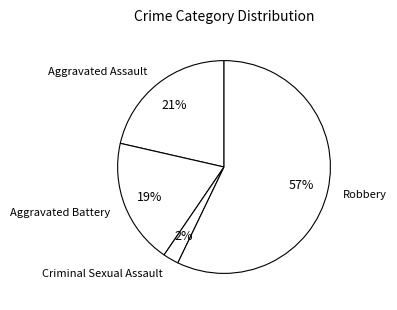

Is it true that Aggravated Battery is 10% of the pie?

False